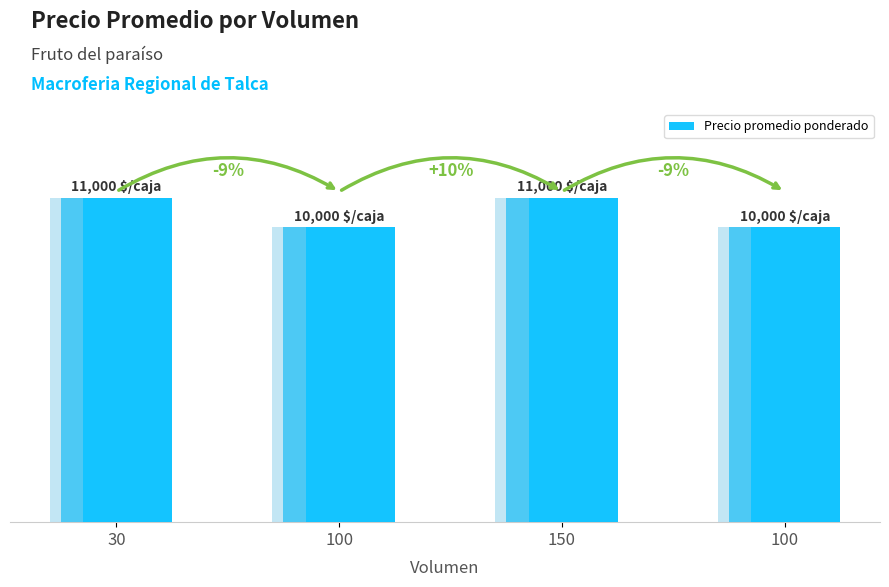

What is the difference between the values at 30 and 100?

1000